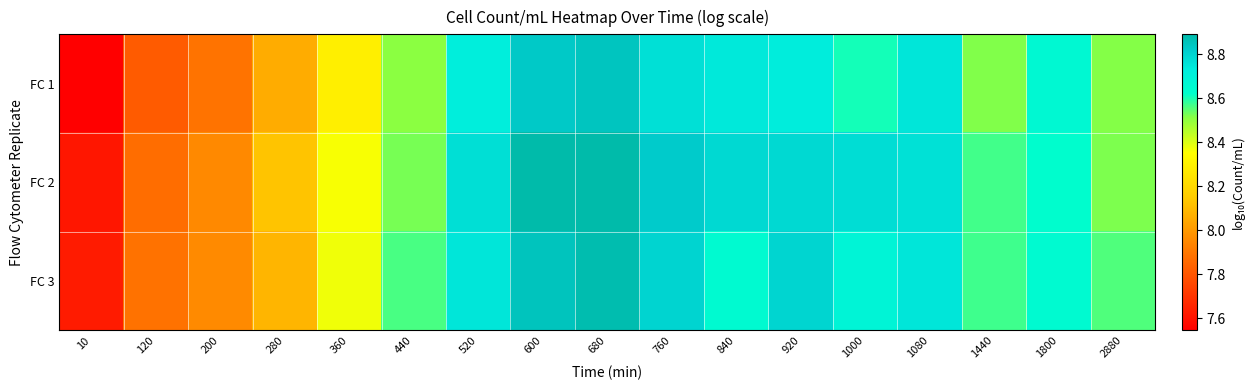

What is the smallest value displayed?

7.5